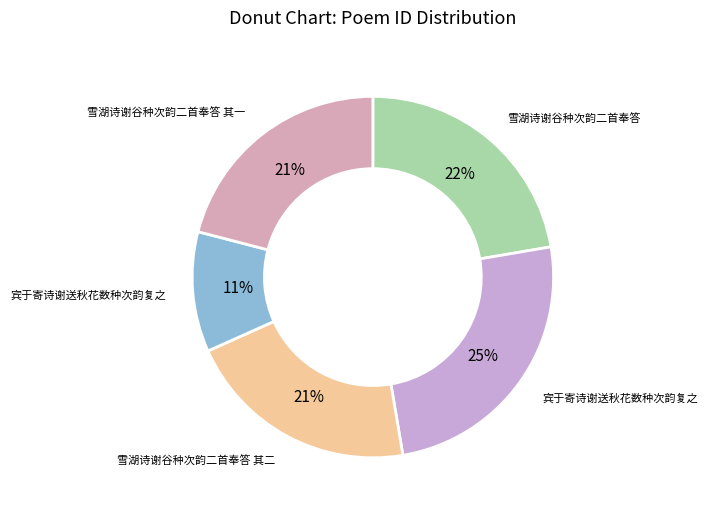

Count the number of slices in the pie.

5